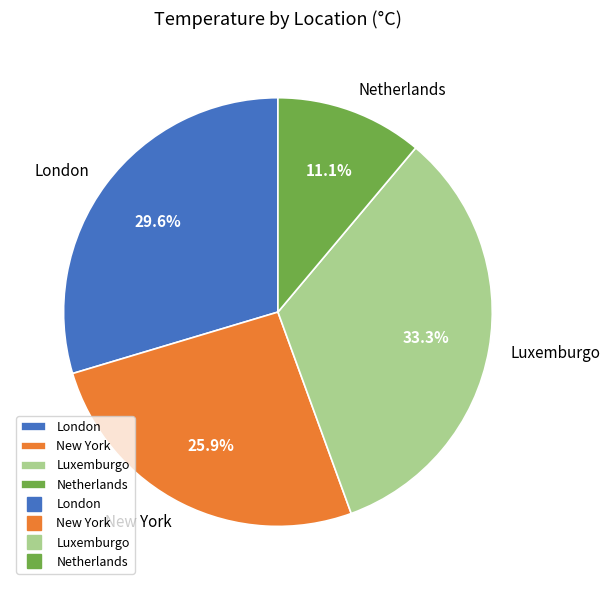

How many slices are in this pie chart?

4